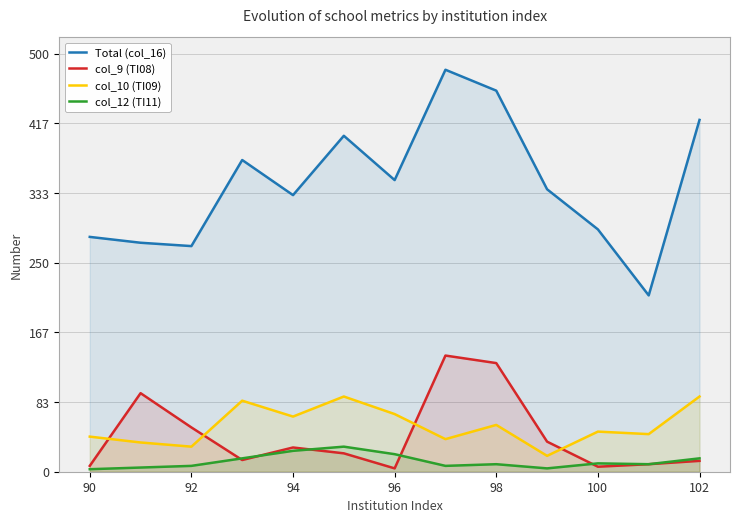

What is the difference between the maximum and minimum values in the col_9 (TI08) series?

135